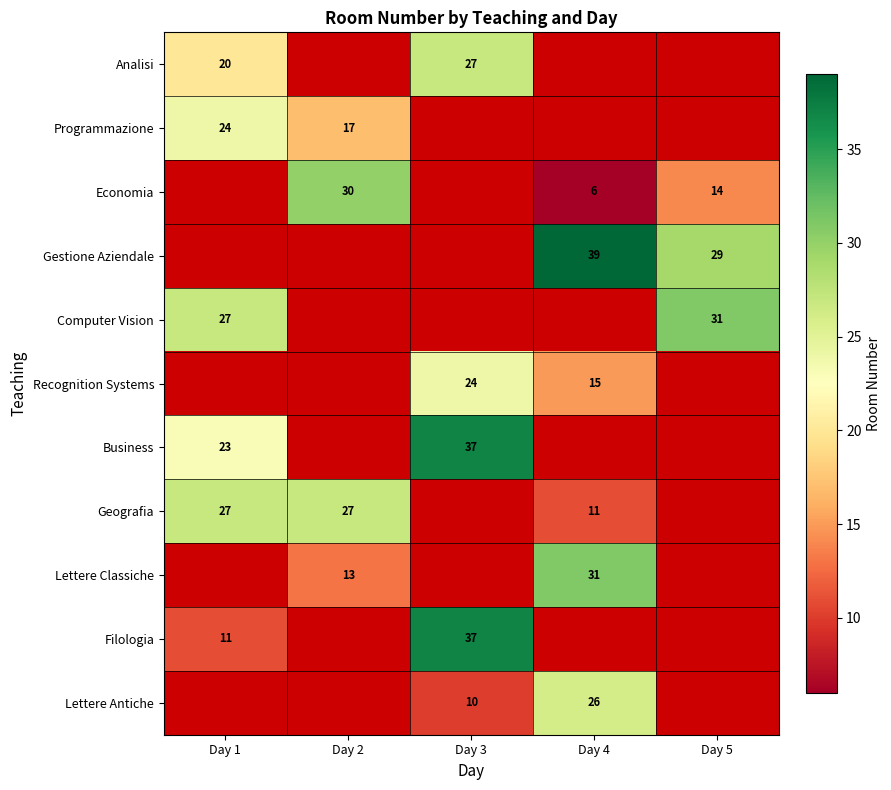

Is the value of Analisi at Day 1 greater than the value of Gestione Aziendale at Day 5?

No